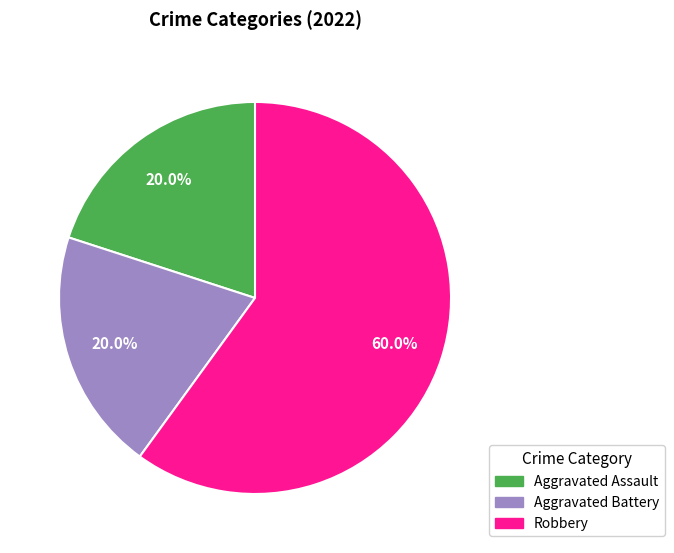

Is Robbery the majority of the pie?

Yes